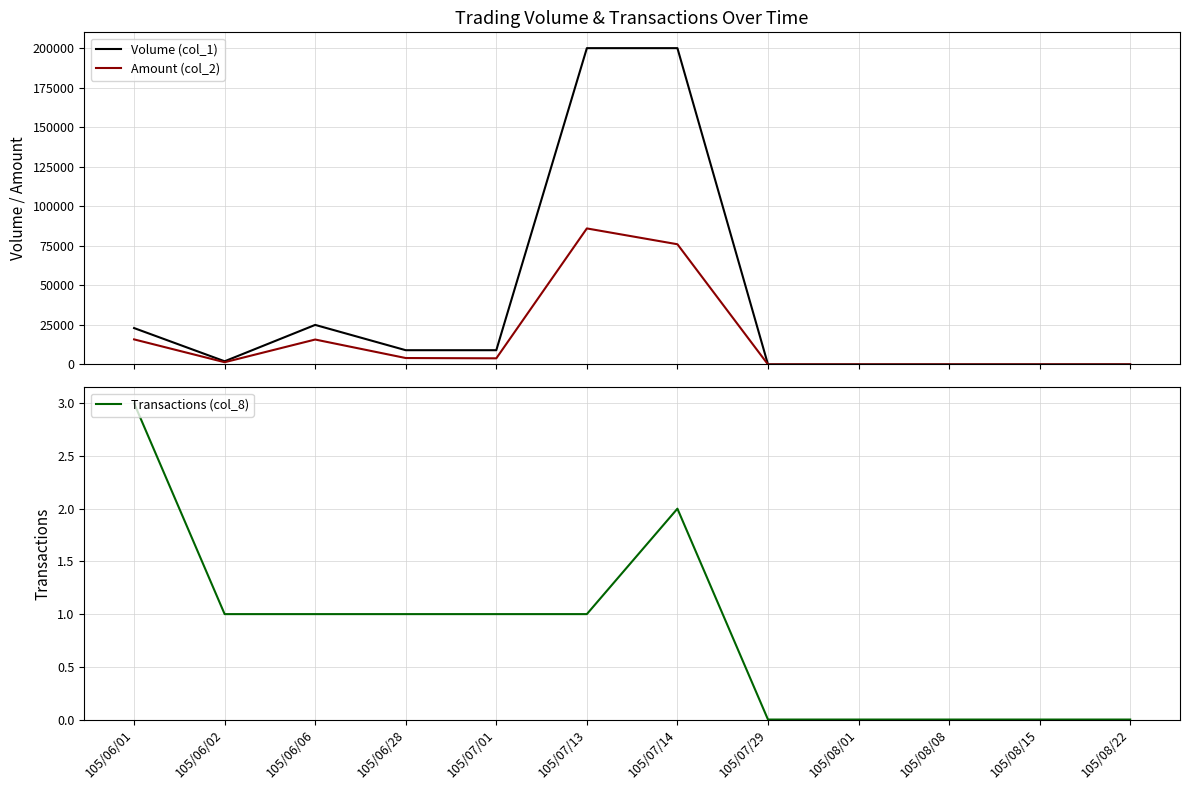

Does the chart have visible grid lines?

Yes